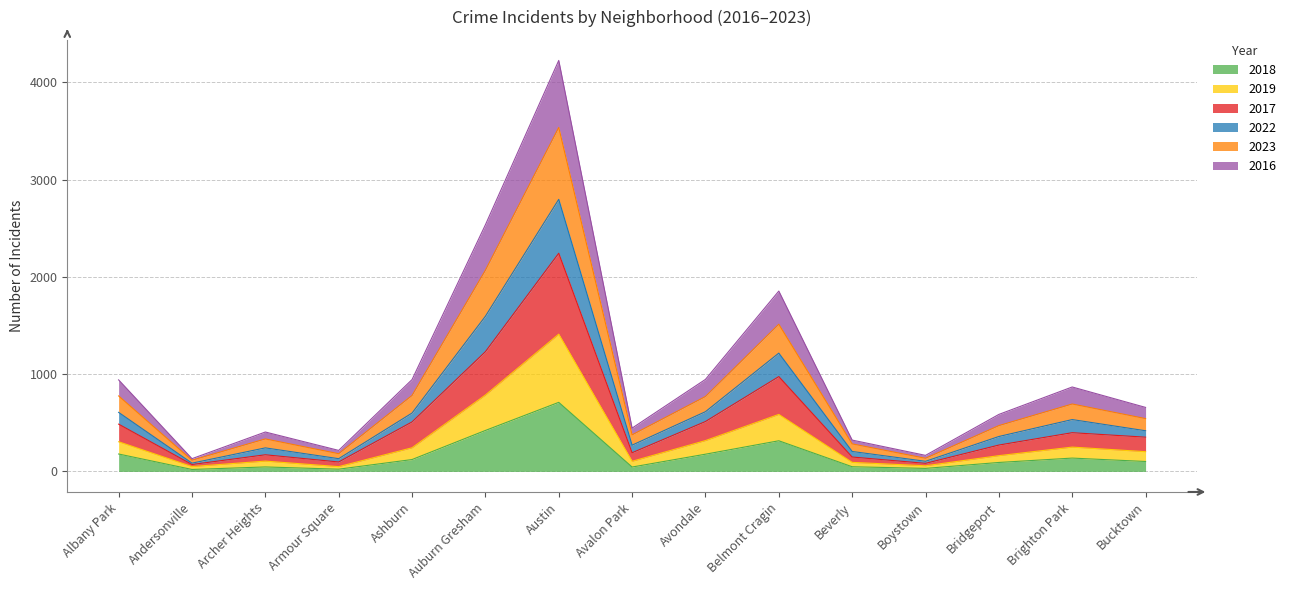

What is the total value across all series at Austin?

4225